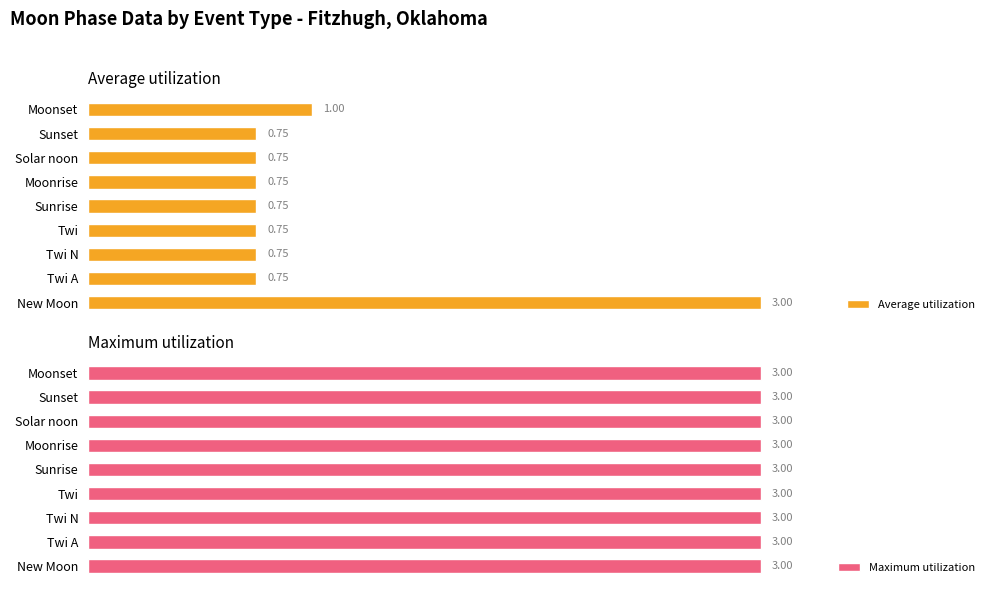

What is the difference between the maximum and minimum values in the Average utilization series?

2.2